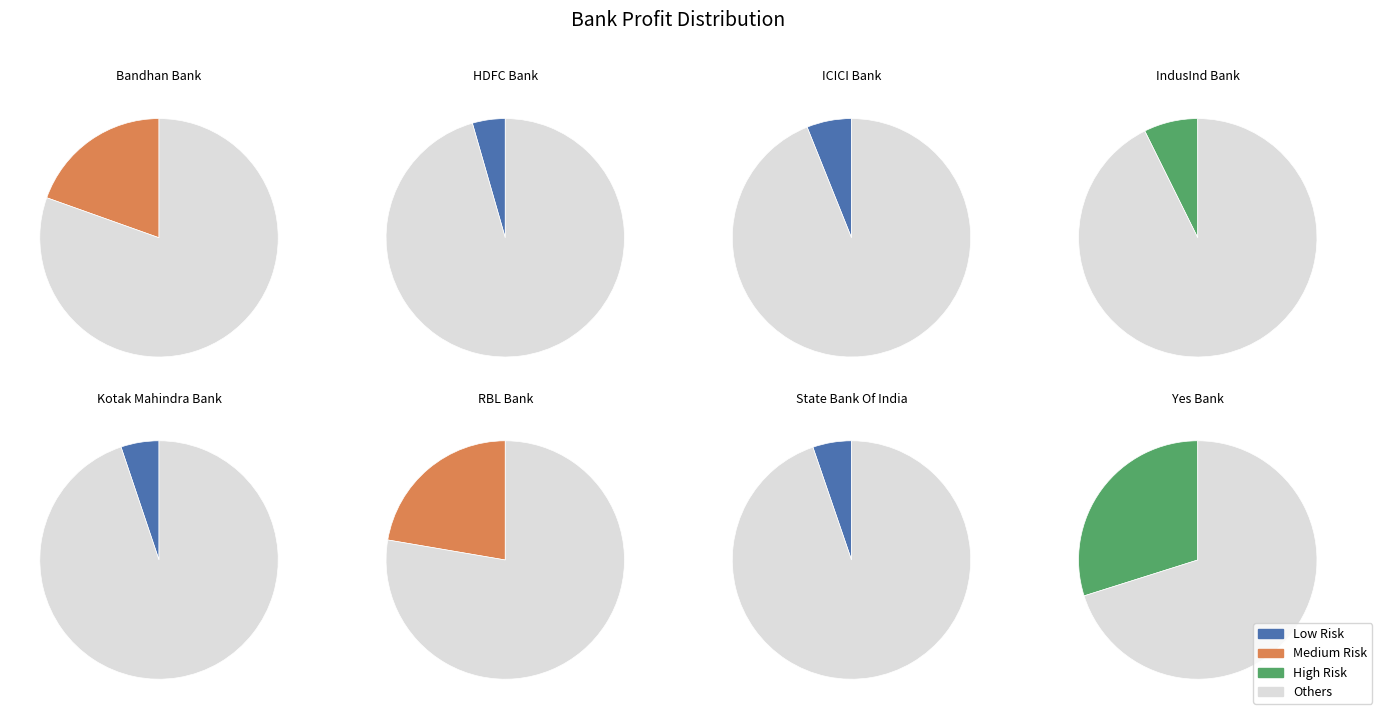

What is the change in value from HDFC Bank to State Bank Of India?

+119.0